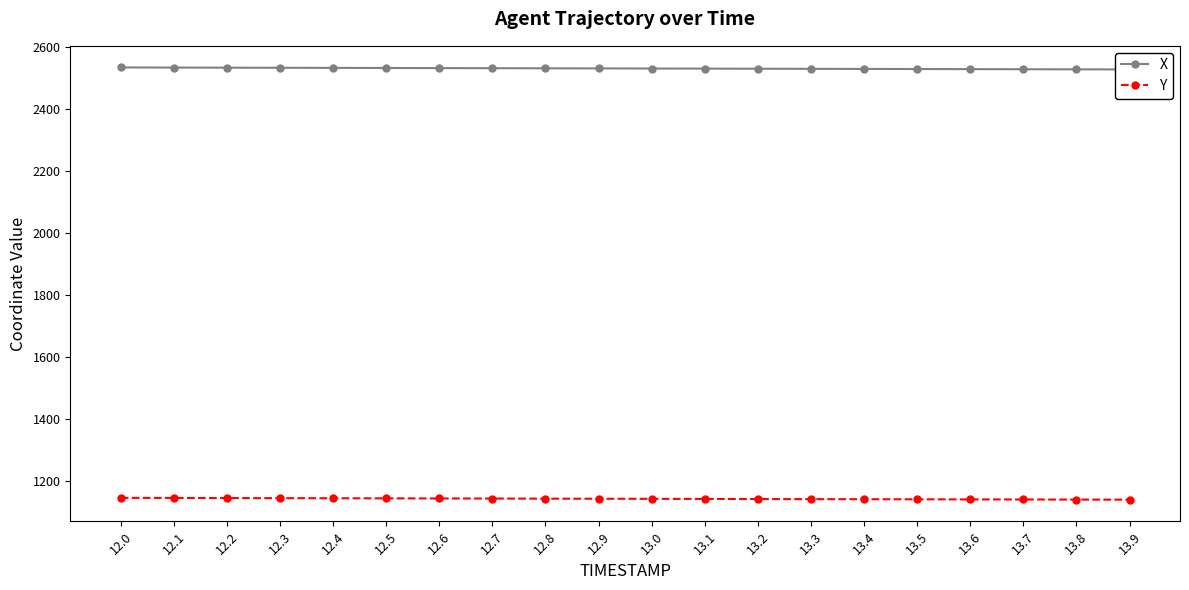

True or false: Y and X intersect in this chart.

False